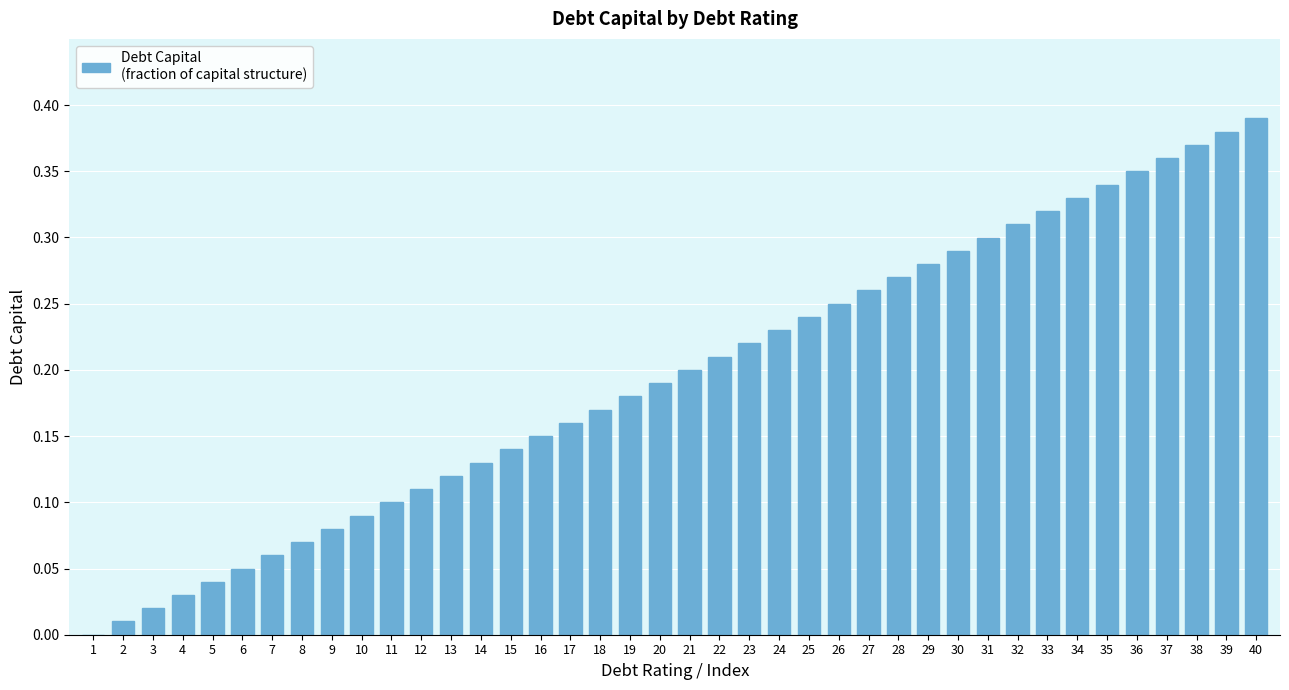

Is it true that the value at 32 is 0.4?

False